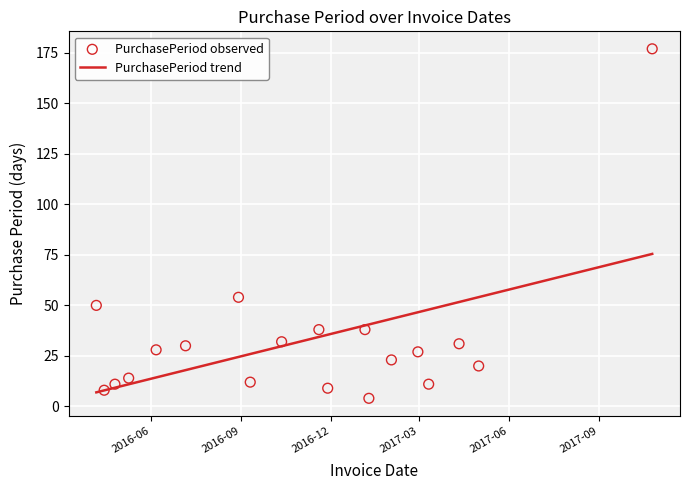

At how many categories does at least one series exceed 73?

1